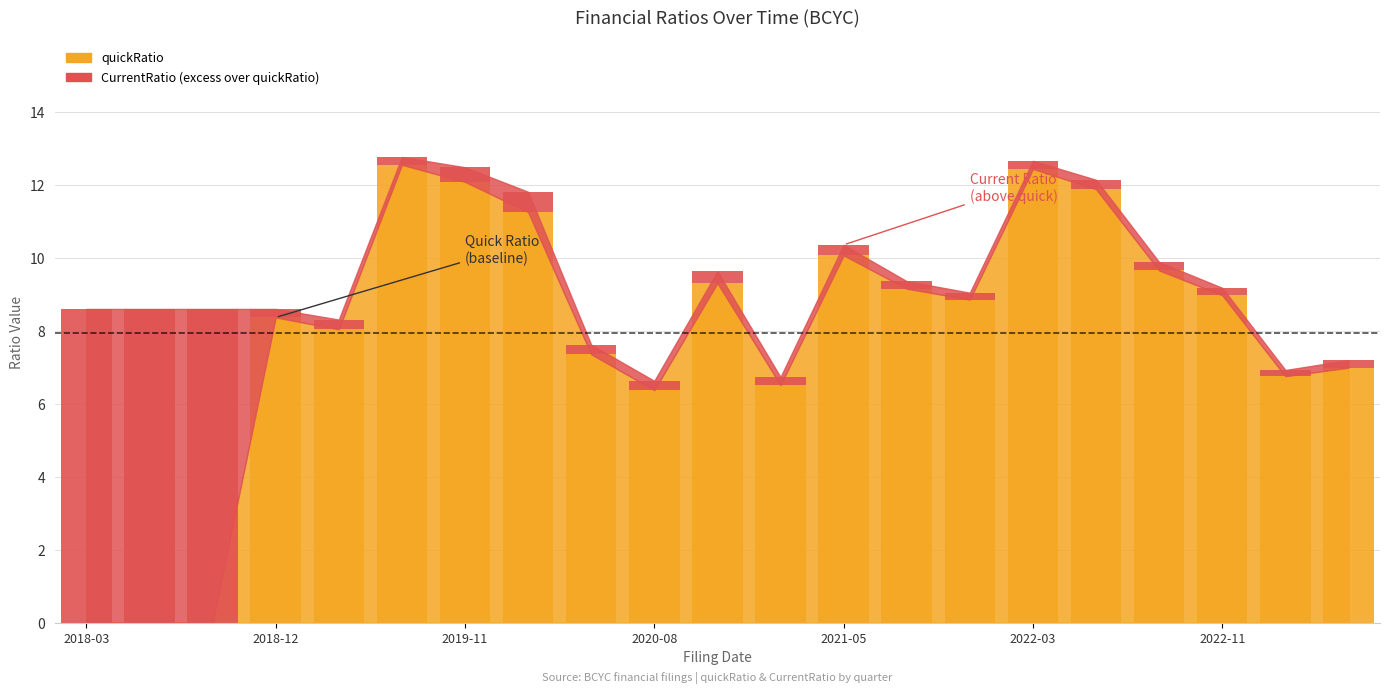

How many values are above zero?

18